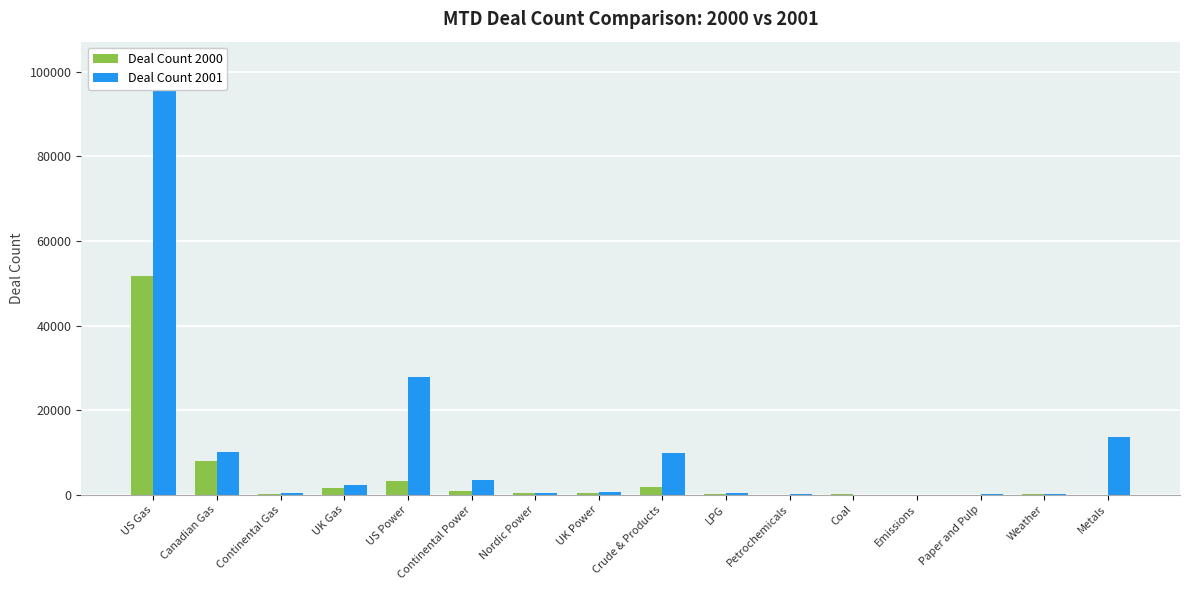

Which series has the largest total across all categories?

Deal Count 2001